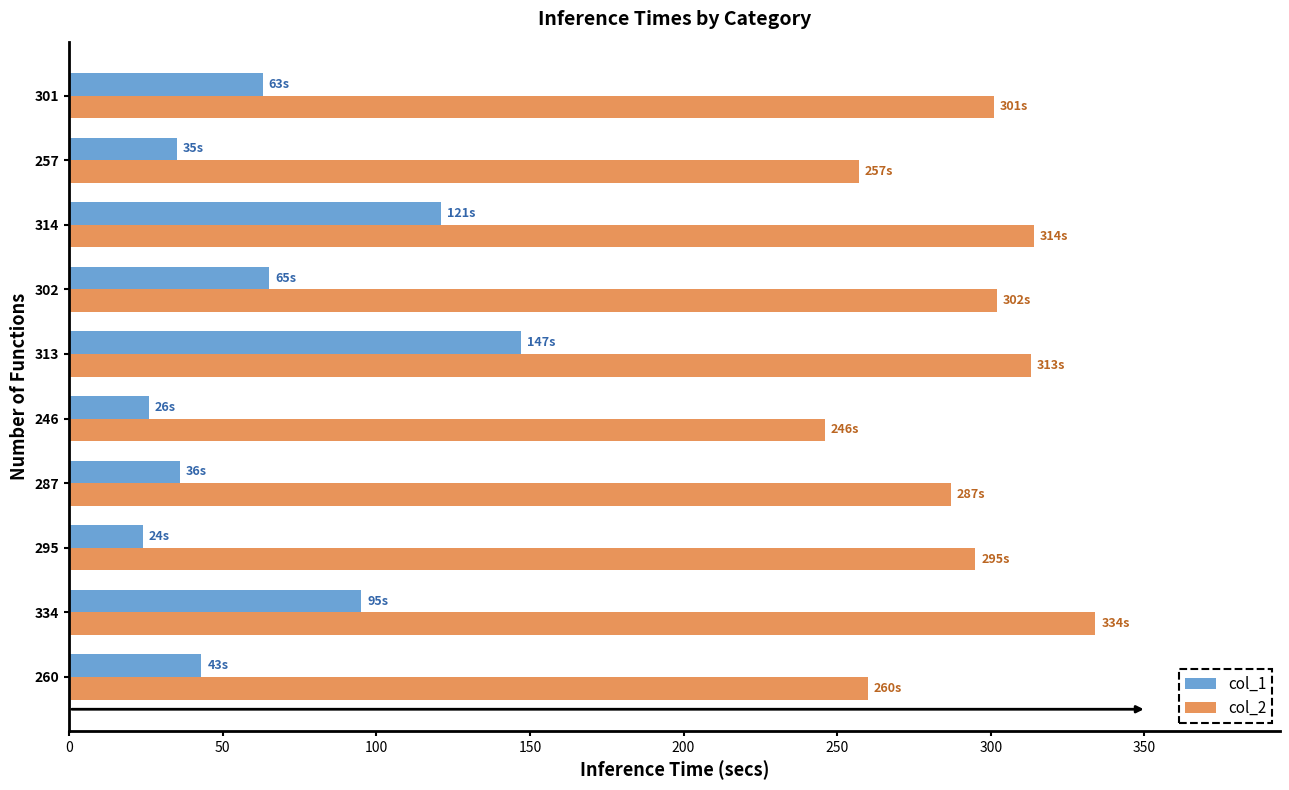

The value of col_2 at 334 is 157. True or false?

False